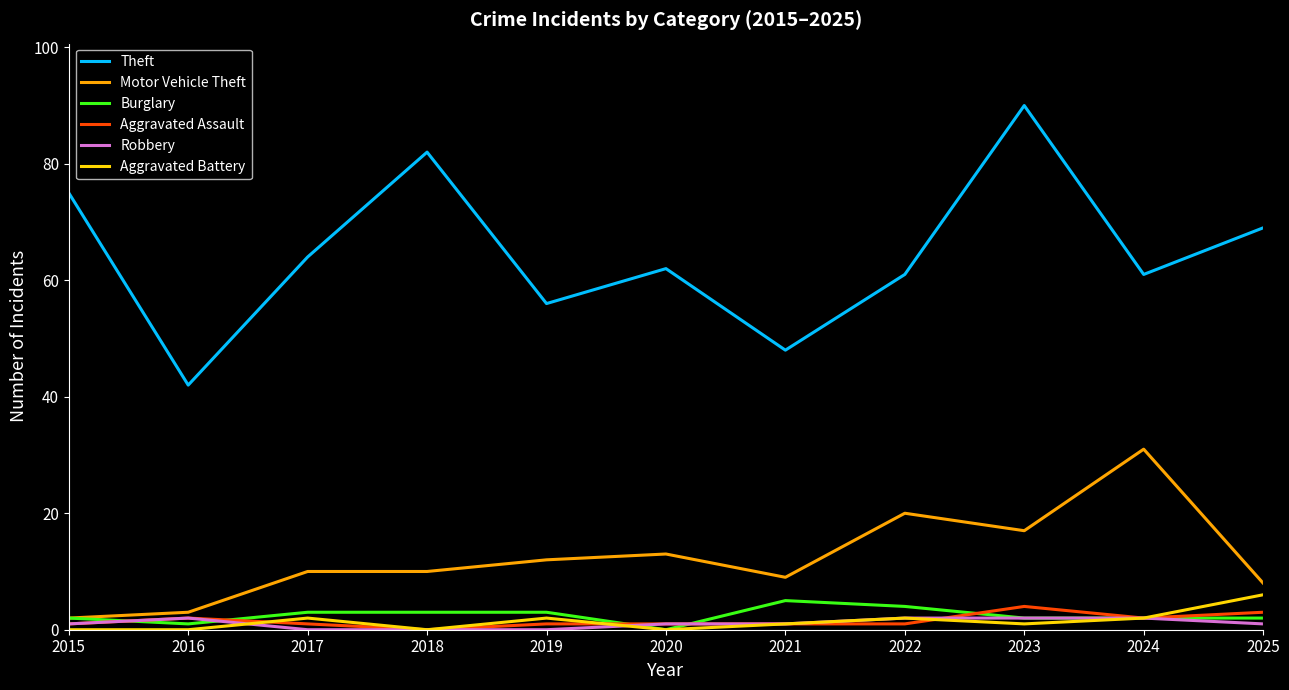

Which series changed the most between 2016 and 2023?

Theft